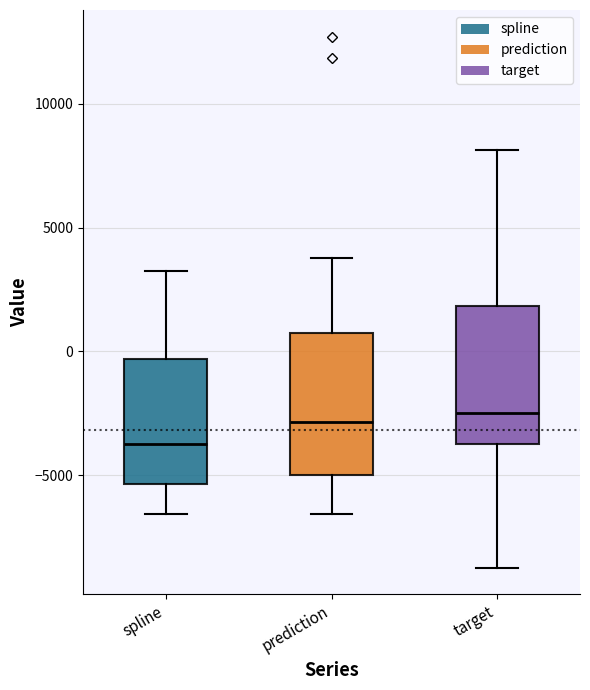

Reading left to right, transcribe this box plot: for each box, give where its median line is, the range the box spans, and where its two whiskers end, as read against the y-axis. The values are not printed on the chart, so give them approximately, as read against the axis.

spline: median -3500, box -5500 to -500, whiskers -6500 to 3500
prediction: median -3000, box -5000 to 500, whiskers -6500 to 4000
target: median -2500, box -3500 to 2000, whiskers -8500 to 8000